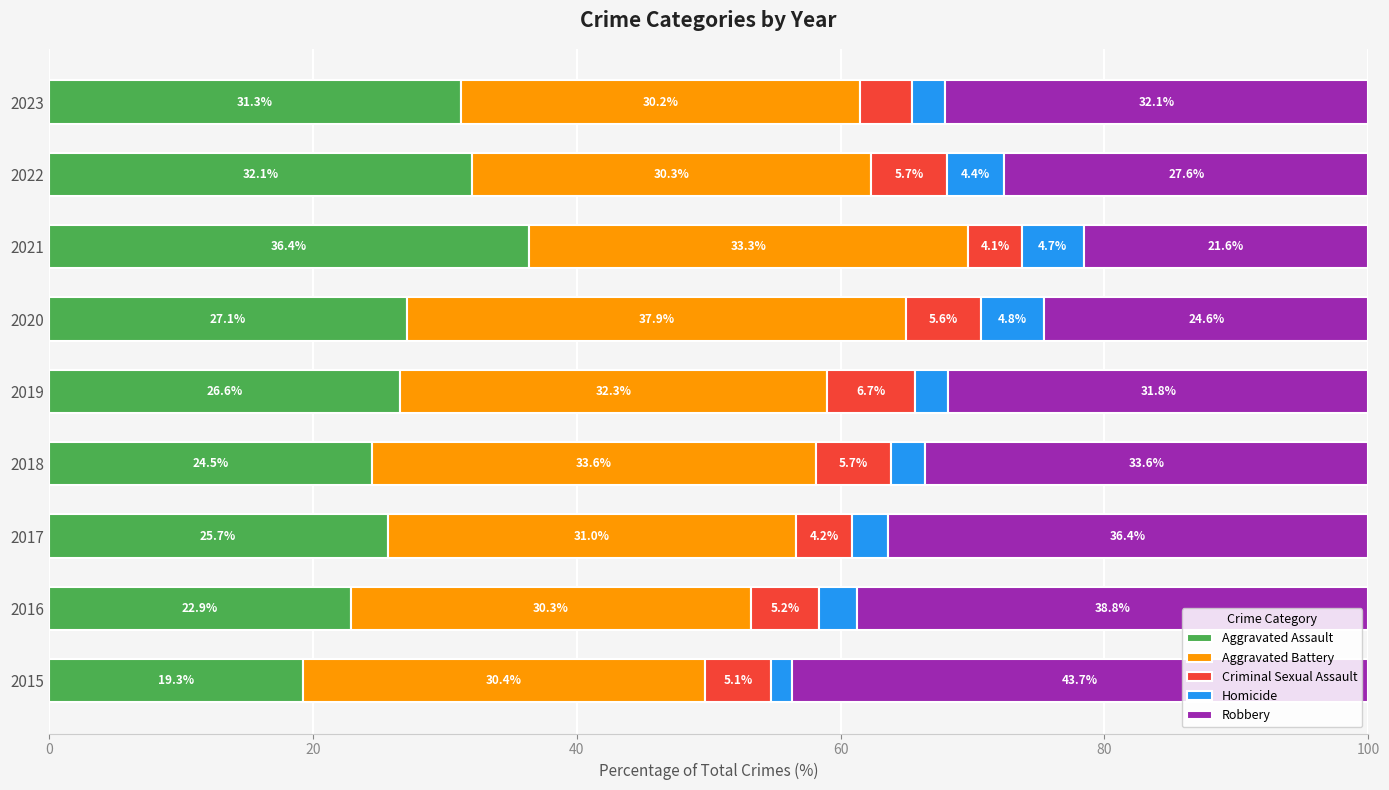

What is the difference between the maximum and minimum values in the Aggravated Assault series?

17.1